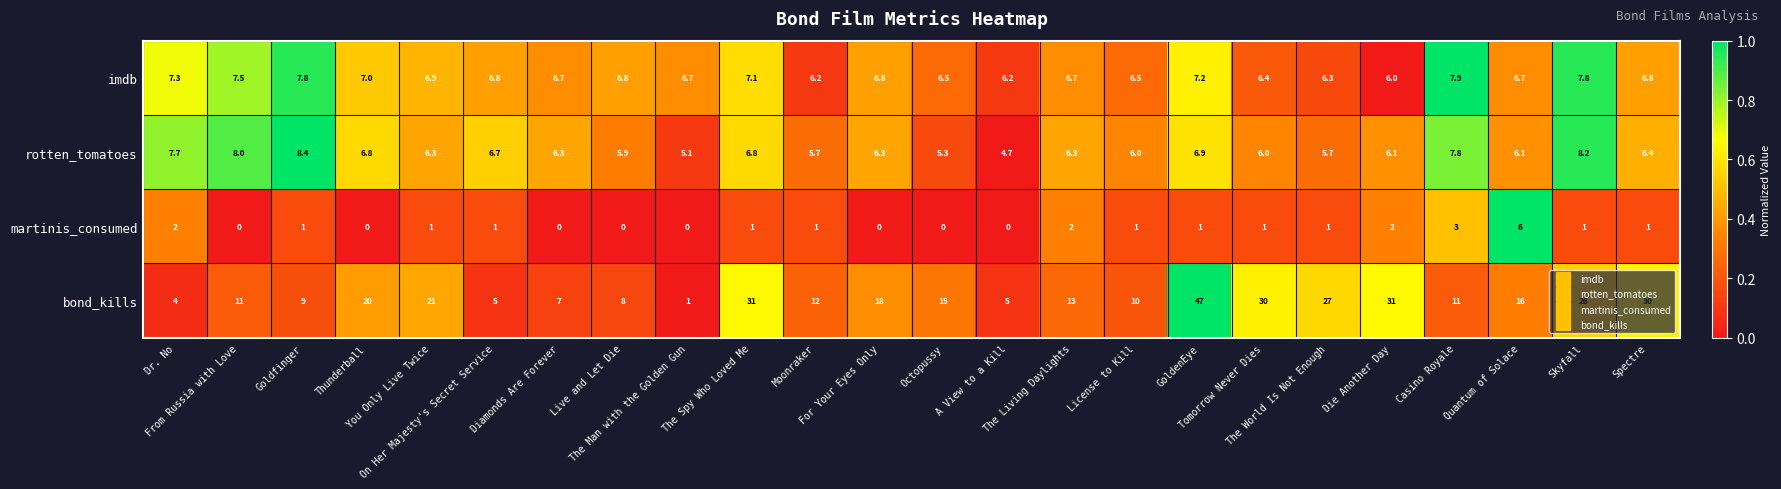

What is the difference between the second highest and second lowest values in the imdb series?

1.6